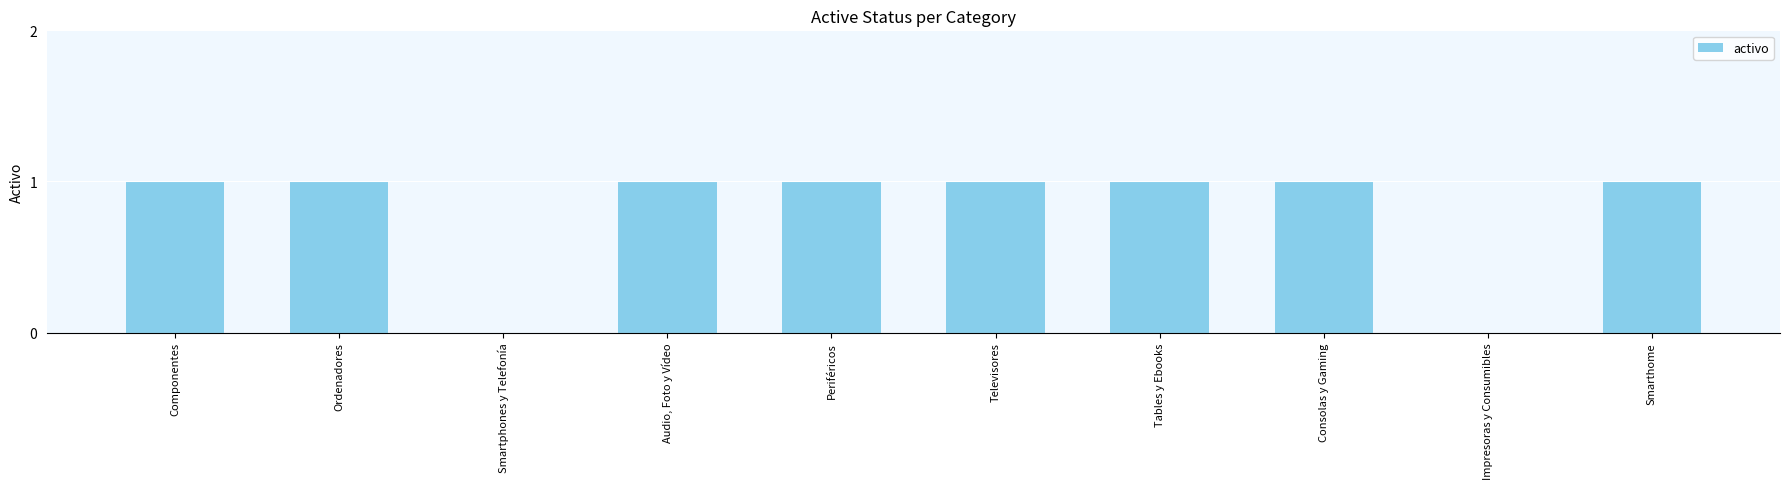

Is it true that the value at Tables y Ebooks is 1?

True